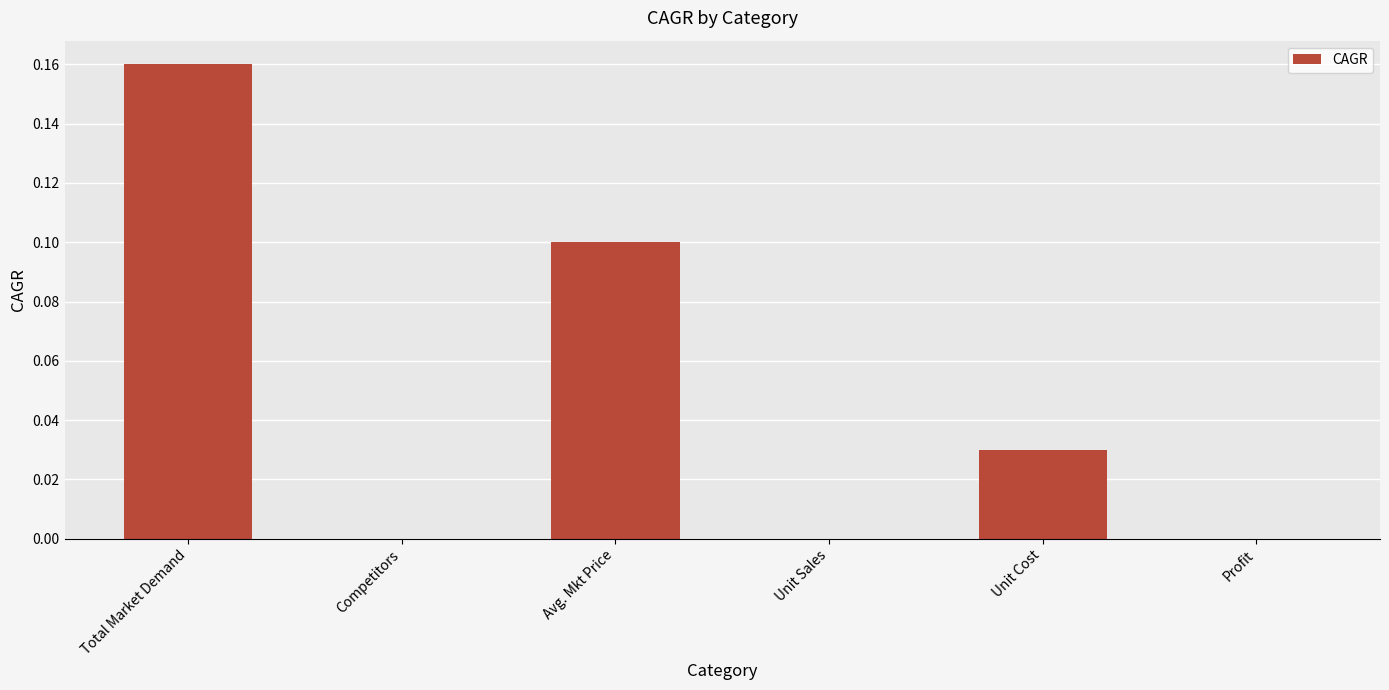

The chart shows a value of 0.0 at Profit. True or false?

True